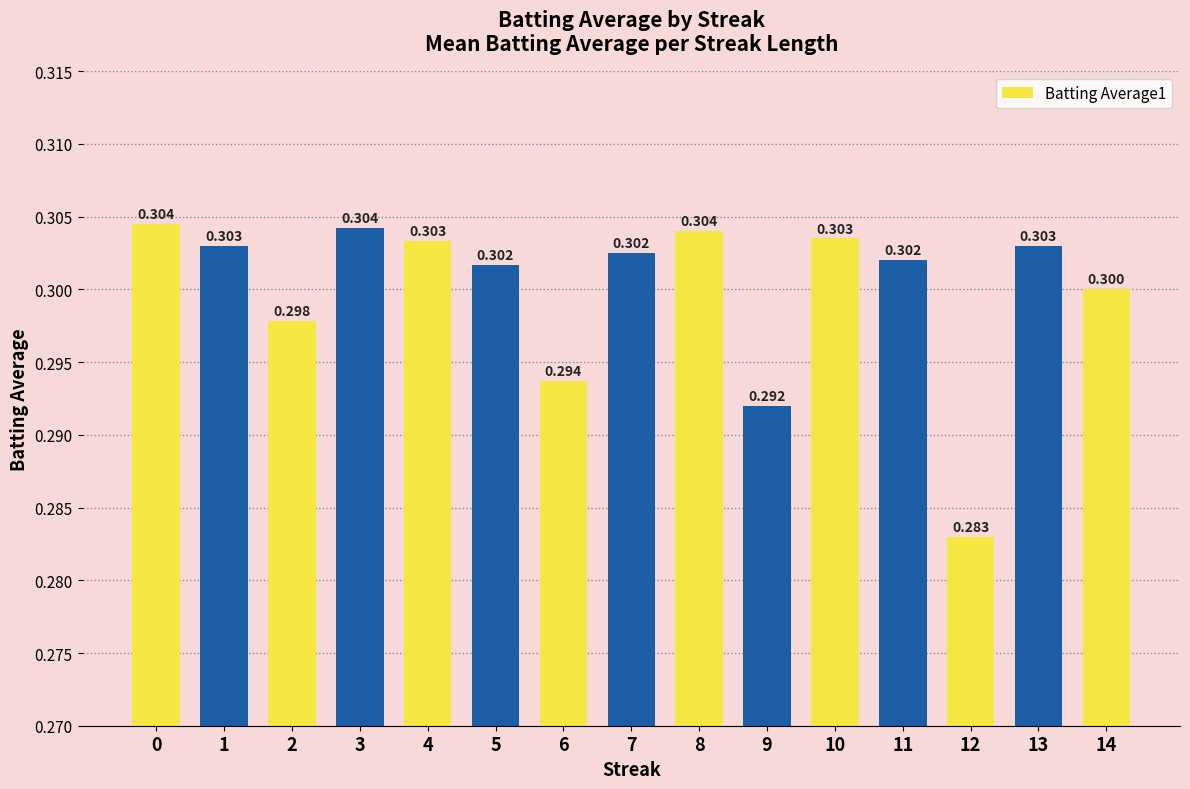

The chart shows a value of 0.5 at 9. True or false?

False